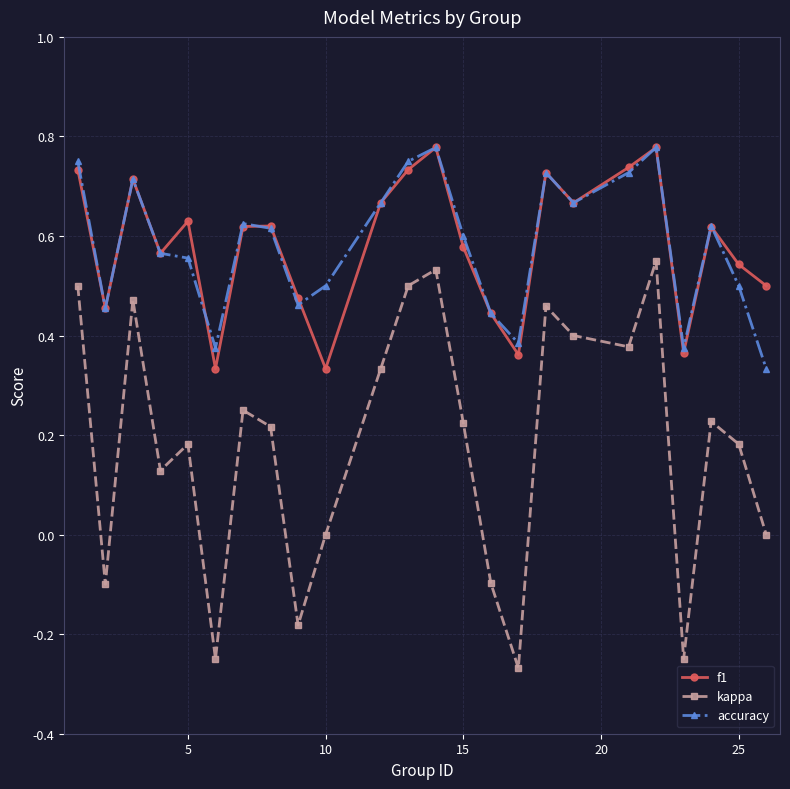

True or false: f1 has more than 2 points higher than both neighbors.

True